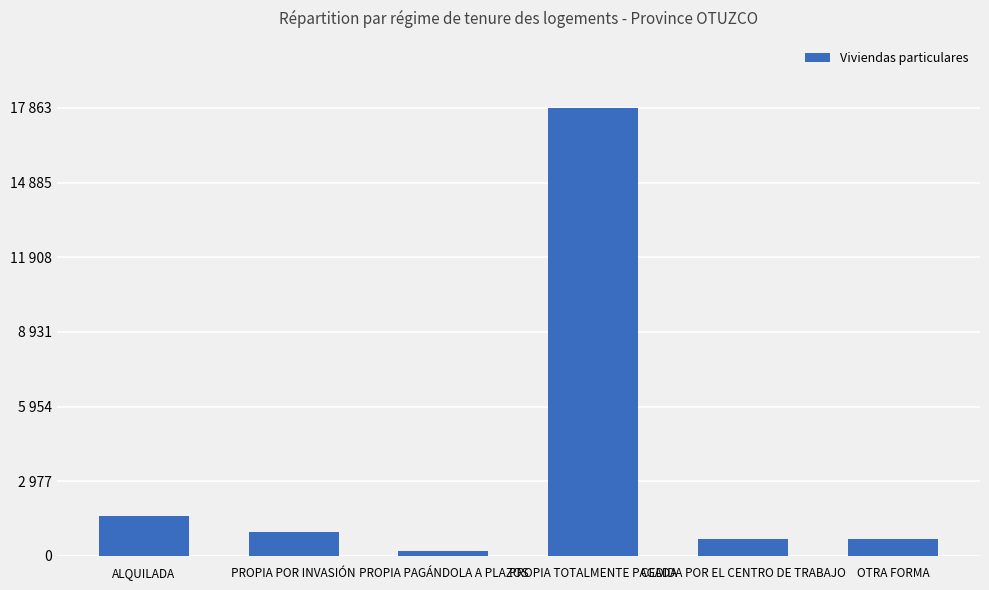

What is the change in value from PROPIA POR INVASIÓN to PROPIA TOTALMENTE PAGADA?

+16926